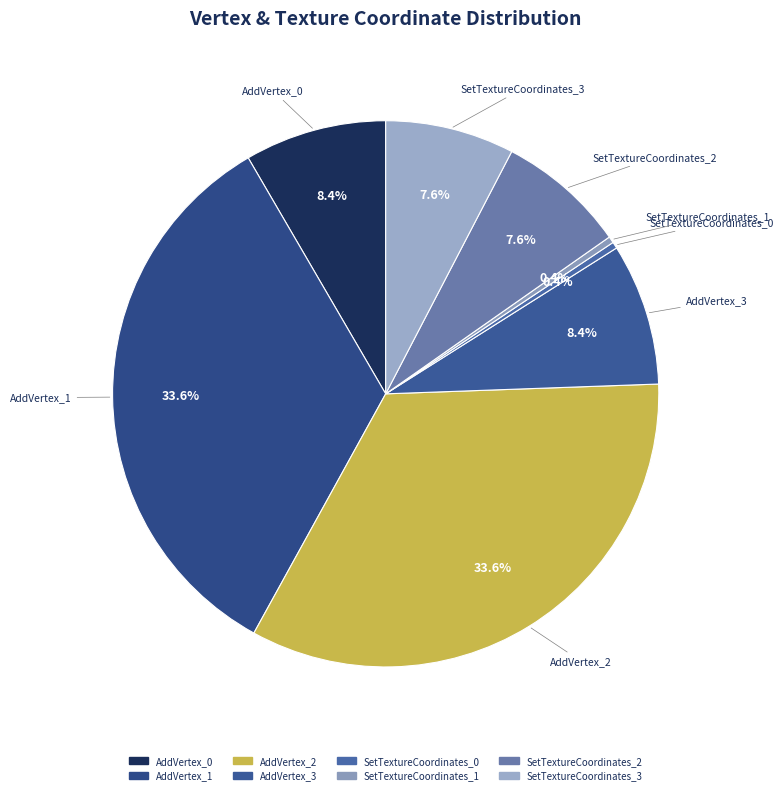

Count the number of slices in the pie.

8